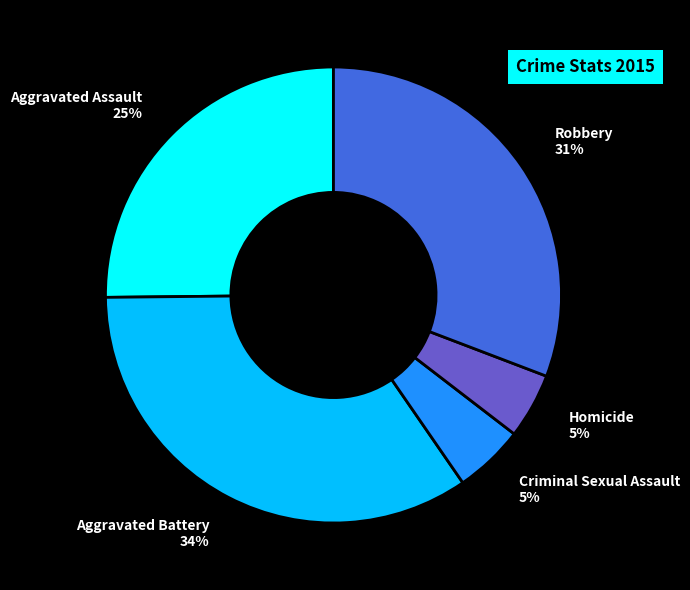

Is the sum of Homicide 5% and Robbery 31% greater than half?

No